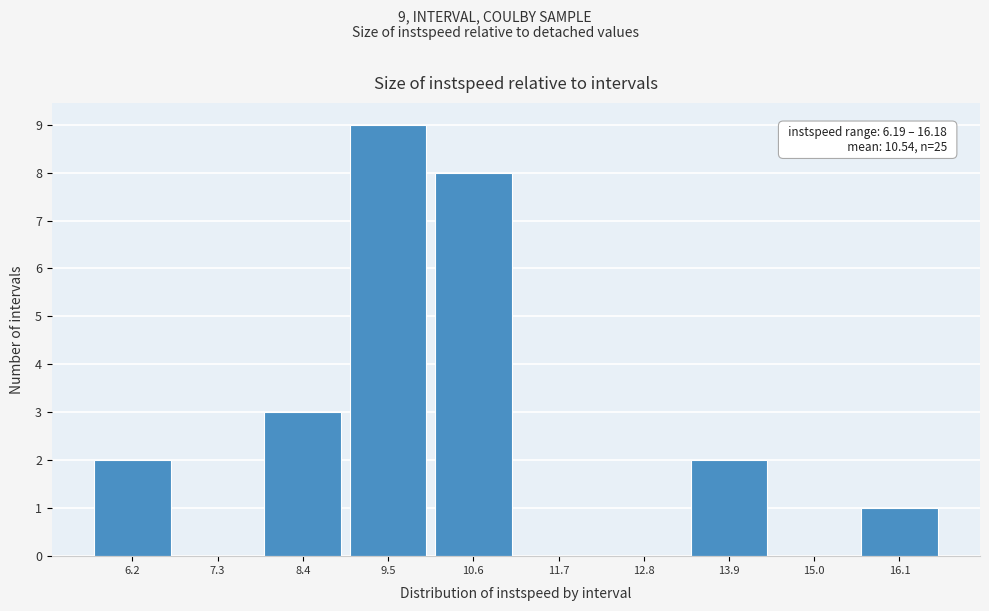

Reading left to right, what are all the values shown in this chart?

6.2=2	7.3=0	8.4=3	9.5=9	10.6=8	11.7=0	12.8=0	13.9=2	15.0=0	16.1=1